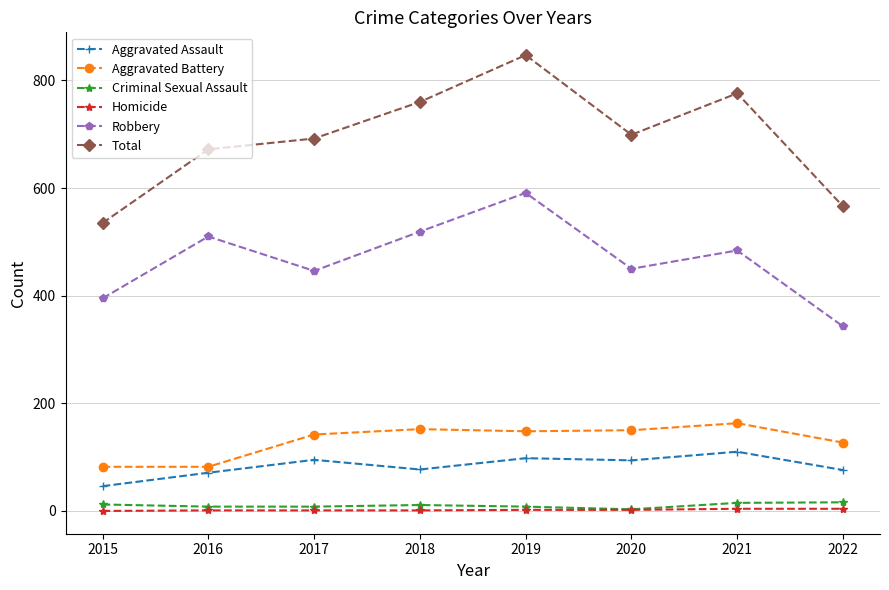

What is the maximum value for Total?

847